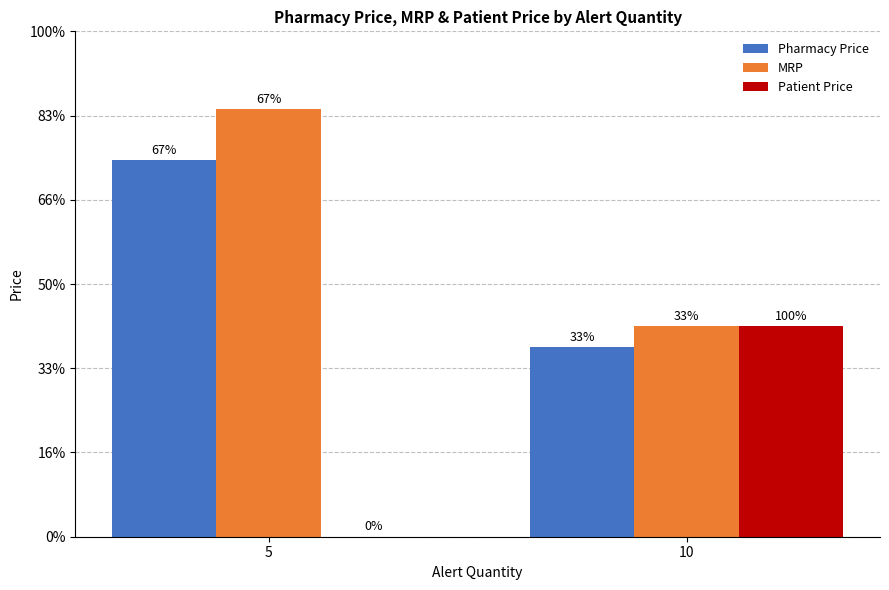

Which series has the largest total across all categories?

MRP